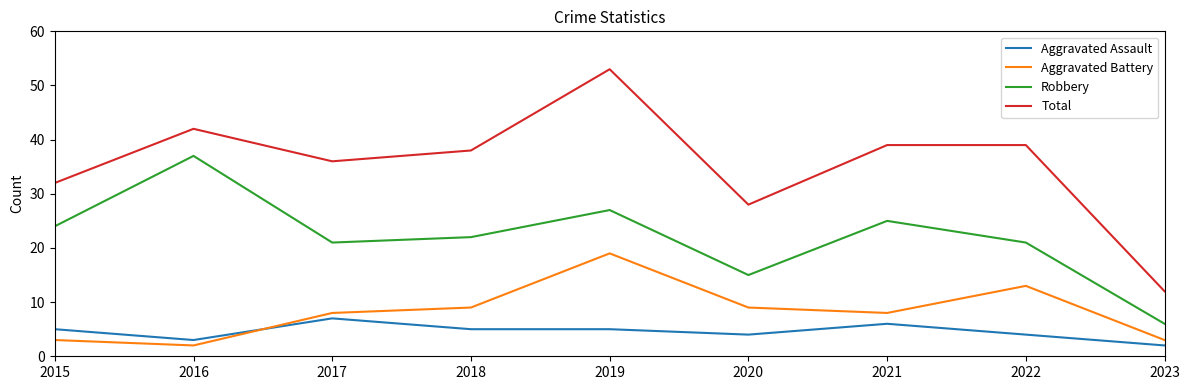

Where is the first local minimum for Aggravated Battery?

2016